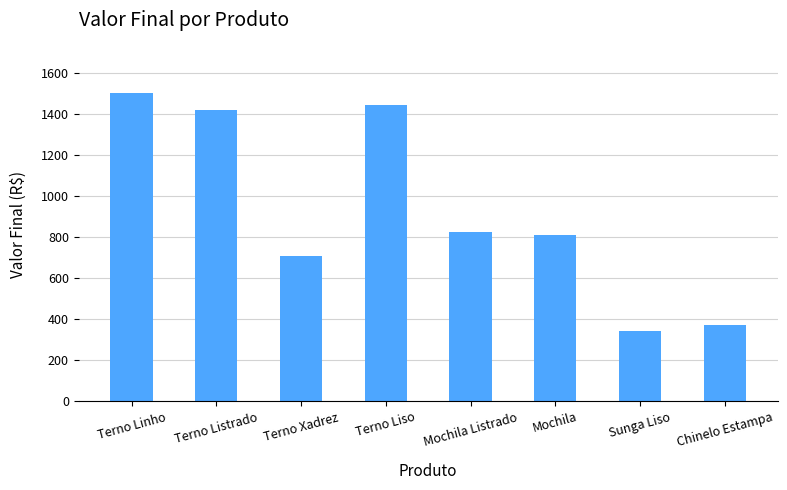

What is the difference between the values at Terno Xadrez and Mochila?

101